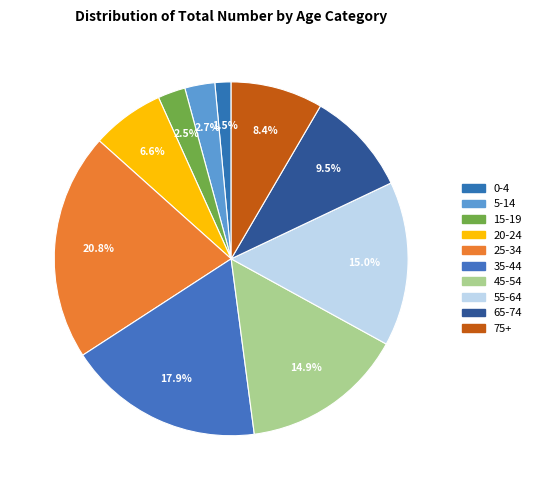

What percentage is the 15-19 slice, to the nearest percent?

3%